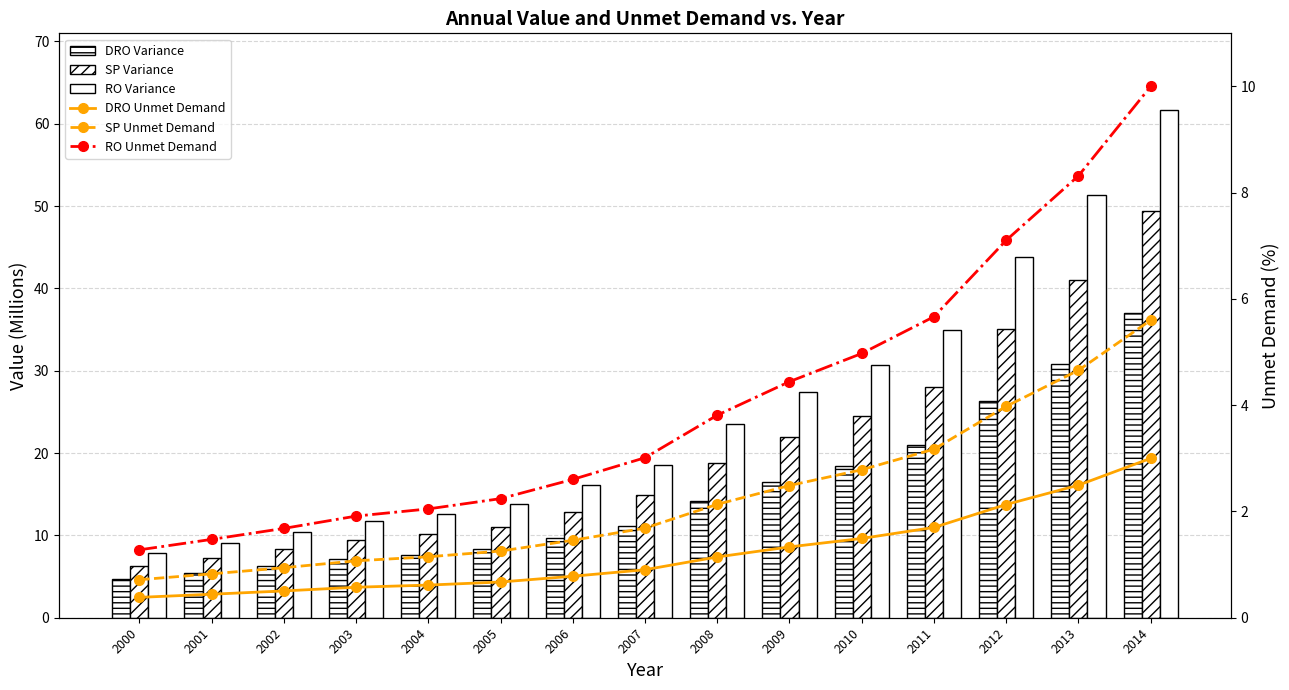

Reading left to right, list all the values displayed in this chart.

DRO Variance: 2000=4.7	2001=5.5	2002=6.2	2003=7.1	2004=7.6	2005=8.3	2006=9.6	2007=11.2	2008=14.1	2009=16.5	2010=18.4	2011=21.0	2012=26.3	2013=30.8	2014=37.0
SP Variance: 2000=6.3	2001=7.3	2002=8.3	2003=9.4	2004=10.1	2005=11.1	2006=12.9	2007=14.9	2008=18.8	2009=21.9	2010=24.6	2011=28.0	2012=35.1	2013=41.1	2014=49.4
RO Variance: 2000=7.9	2001=9.1	2002=10.4	2003=11.8	2004=12.6	2005=13.8	2006=16.1	2007=18.6	2008=23.5	2009=27.4	2010=30.7	2011=35.0	2012=43.9	2013=51.3	2014=61.7
DRO Unmet Demand: 2000=0.4	2001=0.4	2002=0.5	2003=0.6	2004=0.6	2005=0.7	2006=0.8	2007=0.9	2008=1.1	2009=1.3	2010=1.5	2011=1.7	2012=2.1	2013=2.5	2014=3.0
SP Unmet Demand: 2000=0.7	2001=0.8	2002=0.9	2003=1.1	2004=1.1	2005=1.3	2006=1.5	2007=1.7	2008=2.1	2009=2.5	2010=2.8	2011=3.2	2012=4.0	2013=4.7	2014=5.6
RO Unmet Demand: 2000=1.3	2001=1.5	2002=1.7	2003=1.9	2004=2.0	2005=2.2	2006=2.6	2007=3.0	2008=3.8	2009=4.4	2010=5.0	2011=5.7	2012=7.1	2013=8.3	2014=10.0